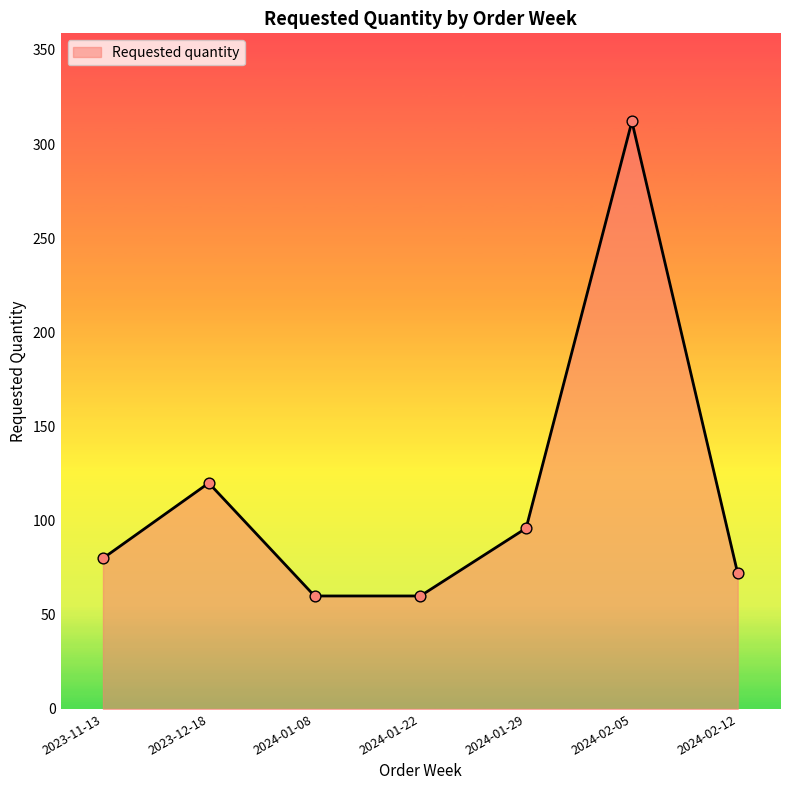

Approximately how many times larger is the value at 2024-02-12 compared to 2024-01-08?

1.2